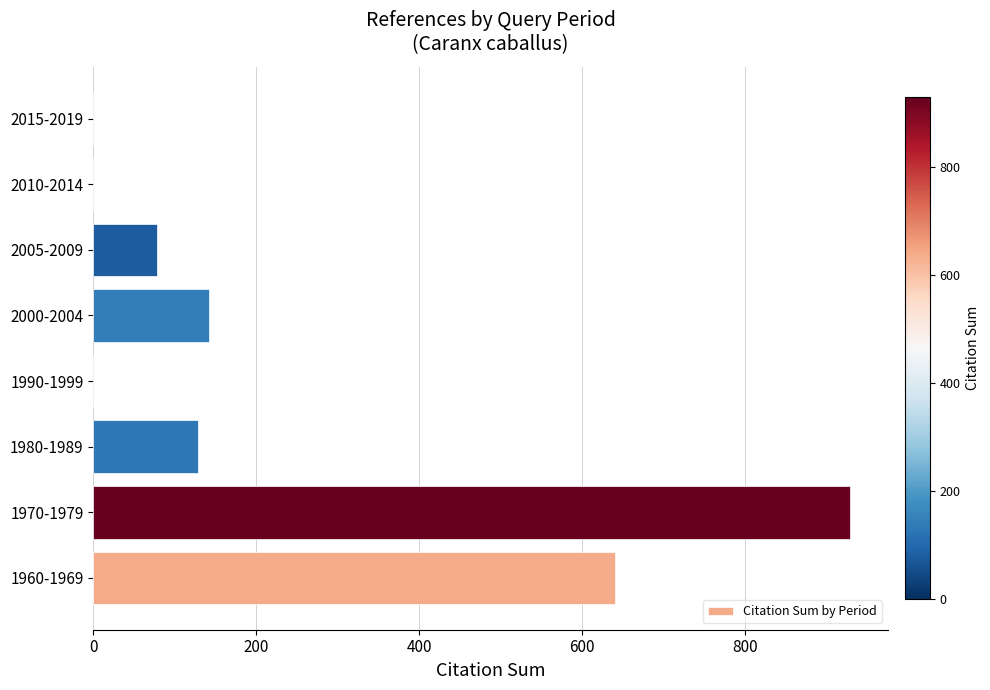

Count the number of categories in the chart.

8